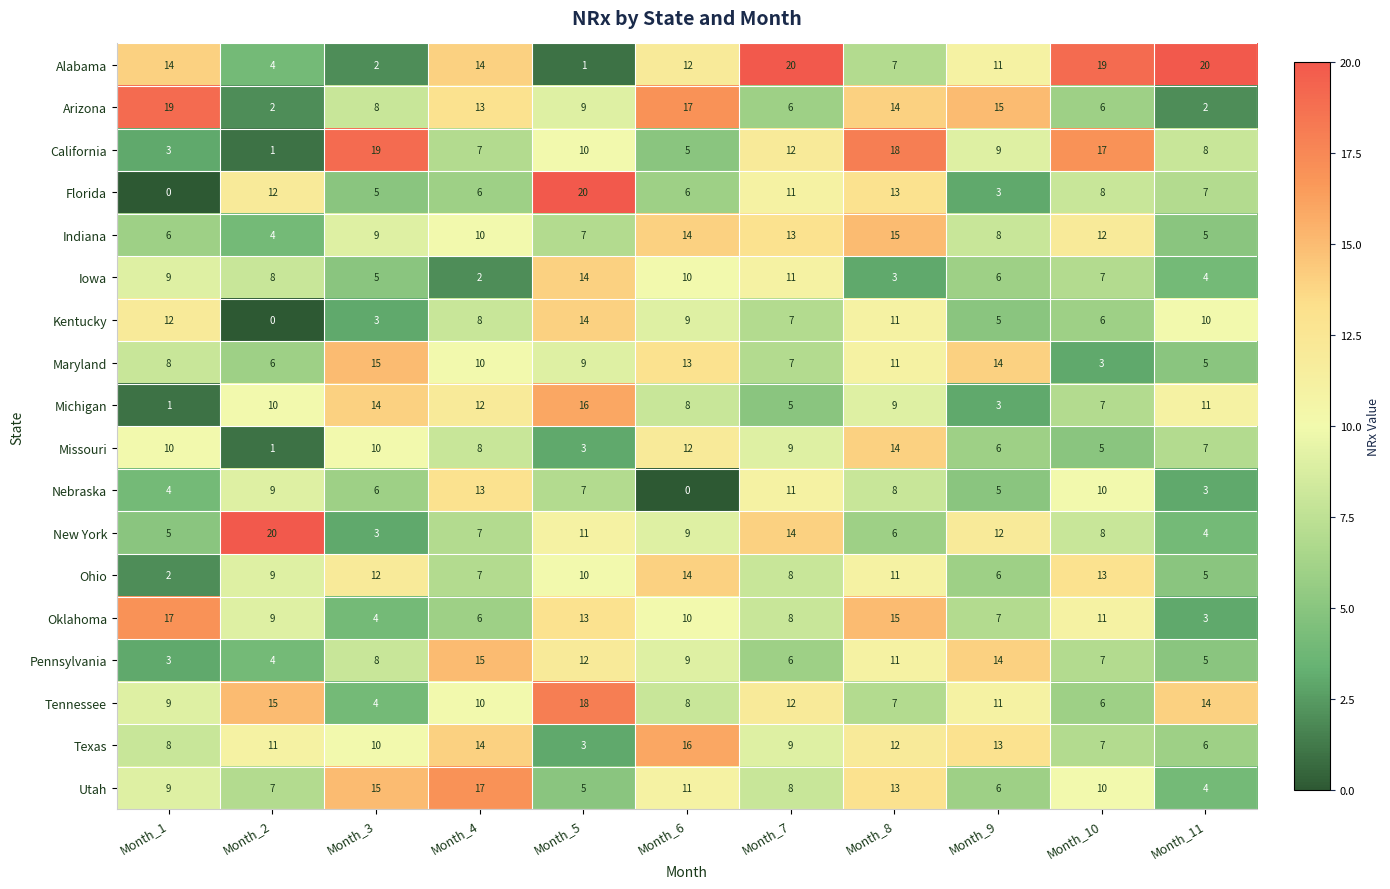

Count the number of data series in this chart.

18